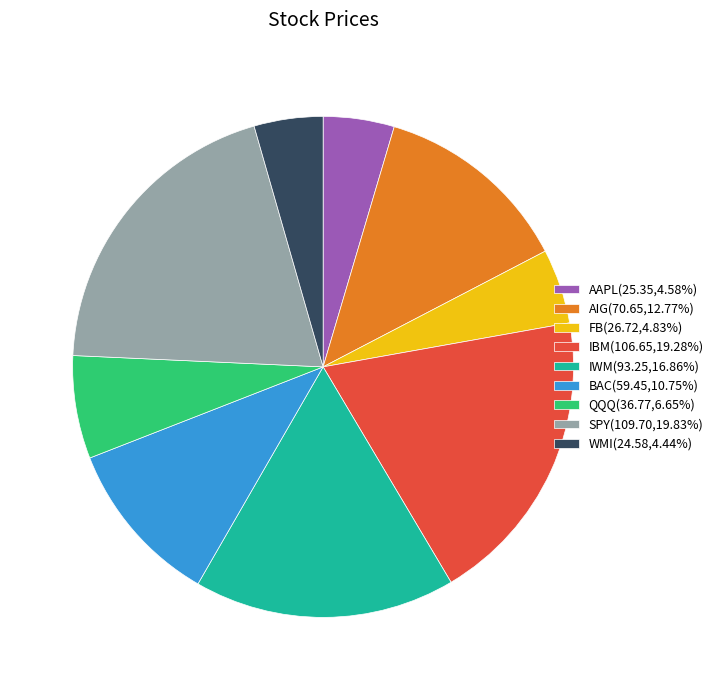

Is it true that WMI is 4% of the pie?

True